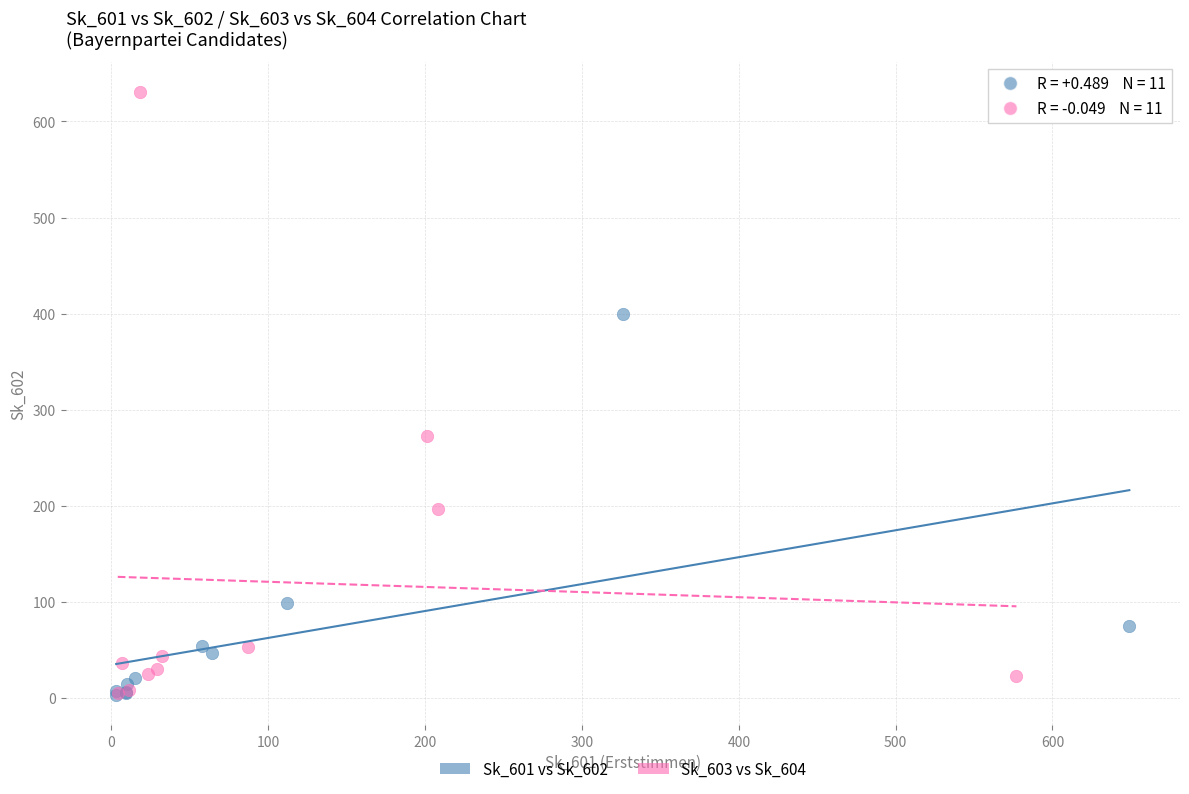

Which series has the widest spread of Y values?

Sk_603 vs Sk_604